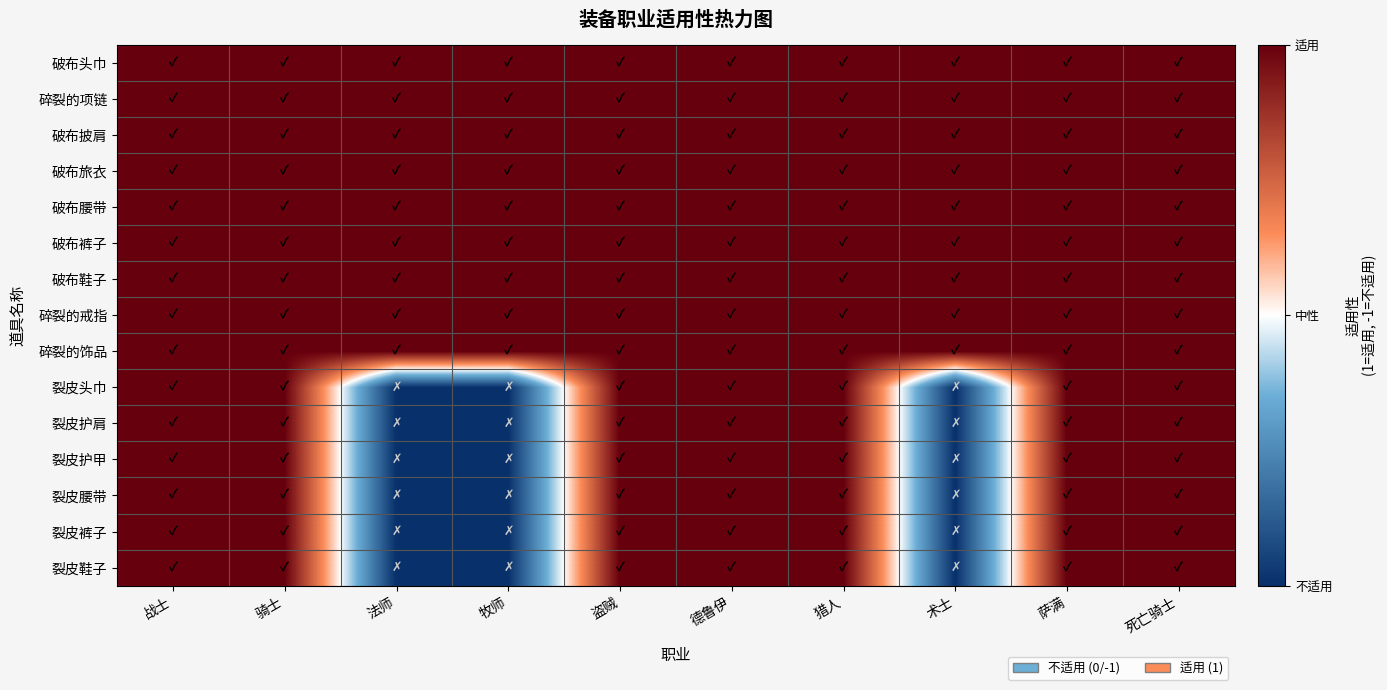

Reading left to right, what are all the values shown in this chart?

破布头巾: 战士=1	骑士=1	法师=1	牧师=1	盗贼=1	德鲁伊=1	猎人=1	术士=1	萨满=1	死亡骑士=1
碎裂的项链: 战士=1	骑士=1	法师=1	牧师=1	盗贼=1	德鲁伊=1	猎人=1	术士=1	萨满=1	死亡骑士=1
破布披肩: 战士=1	骑士=1	法师=1	牧师=1	盗贼=1	德鲁伊=1	猎人=1	术士=1	萨满=1	死亡骑士=1
破布旅衣: 战士=1	骑士=1	法师=1	牧师=1	盗贼=1	德鲁伊=1	猎人=1	术士=1	萨满=1	死亡骑士=1
破布腰带: 战士=1	骑士=1	法师=1	牧师=1	盗贼=1	德鲁伊=1	猎人=1	术士=1	萨满=1	死亡骑士=1
破布裤子: 战士=1	骑士=1	法师=1	牧师=1	盗贼=1	德鲁伊=1	猎人=1	术士=1	萨满=1	死亡骑士=1
破布鞋子: 战士=1	骑士=1	法师=1	牧师=1	盗贼=1	德鲁伊=1	猎人=1	术士=1	萨满=1	死亡骑士=1
碎裂的戒指: 战士=1	骑士=1	法师=1	牧师=1	盗贼=1	德鲁伊=1	猎人=1	术士=1	萨满=1	死亡骑士=1
碎裂的饰品: 战士=1	骑士=1	法师=1	牧师=1	盗贼=1	德鲁伊=1	猎人=1	术士=1	萨满=1	死亡骑士=1
裂皮头巾: 战士=1	骑士=1	法师=-1	牧师=-1	盗贼=1	德鲁伊=1	猎人=1	术士=-1	萨满=1	死亡骑士=1
裂皮护肩: 战士=1	骑士=1	法师=-1	牧师=-1	盗贼=1	德鲁伊=1	猎人=1	术士=-1	萨满=1	死亡骑士=1
裂皮护甲: 战士=1	骑士=1	法师=-1	牧师=-1	盗贼=1	德鲁伊=1	猎人=1	术士=-1	萨满=1	死亡骑士=1
裂皮腰带: 战士=1	骑士=1	法师=-1	牧师=-1	盗贼=1	德鲁伊=1	猎人=1	术士=-1	萨满=1	死亡骑士=1
裂皮裤子: 战士=1	骑士=1	法师=-1	牧师=-1	盗贼=1	德鲁伊=1	猎人=1	术士=-1	萨满=1	死亡骑士=1
裂皮鞋子: 战士=1	骑士=1	法师=-1	牧师=-1	盗贼=1	德鲁伊=1	猎人=1	术士=-1	萨满=1	死亡骑士=1